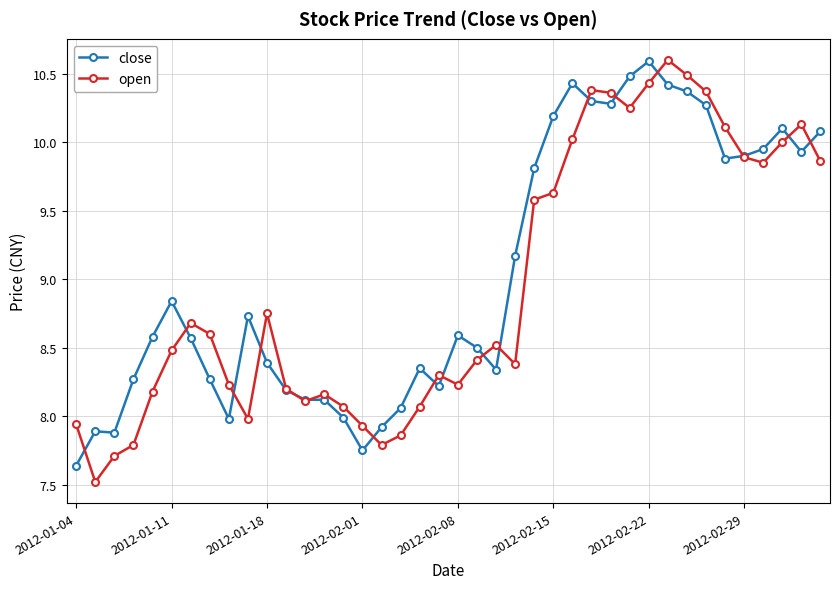

What are all the series names shown in the legend?

close, open